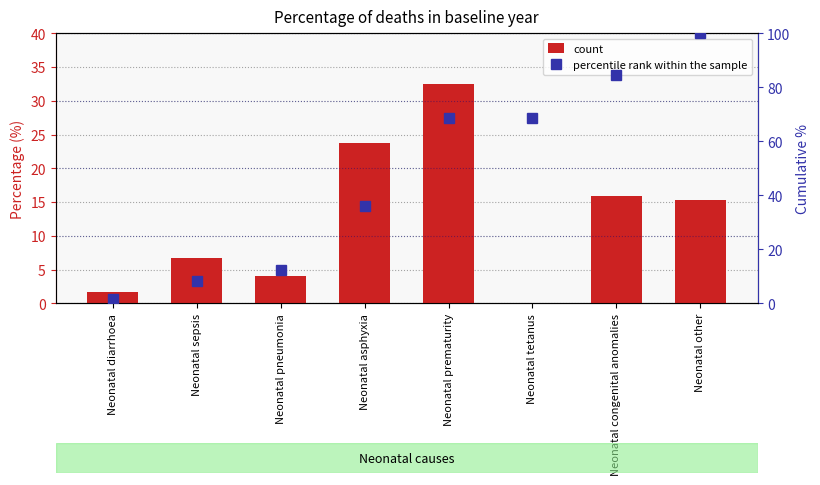

What is the lowest value of the count series?

0.1